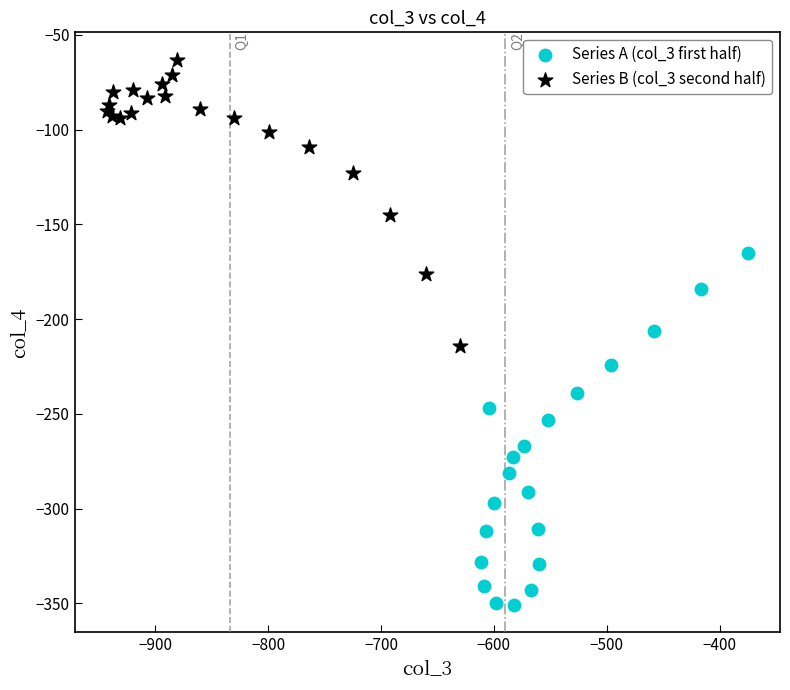

Which series has the largest Y range (max minus min)?

Series A (col_3 first half)